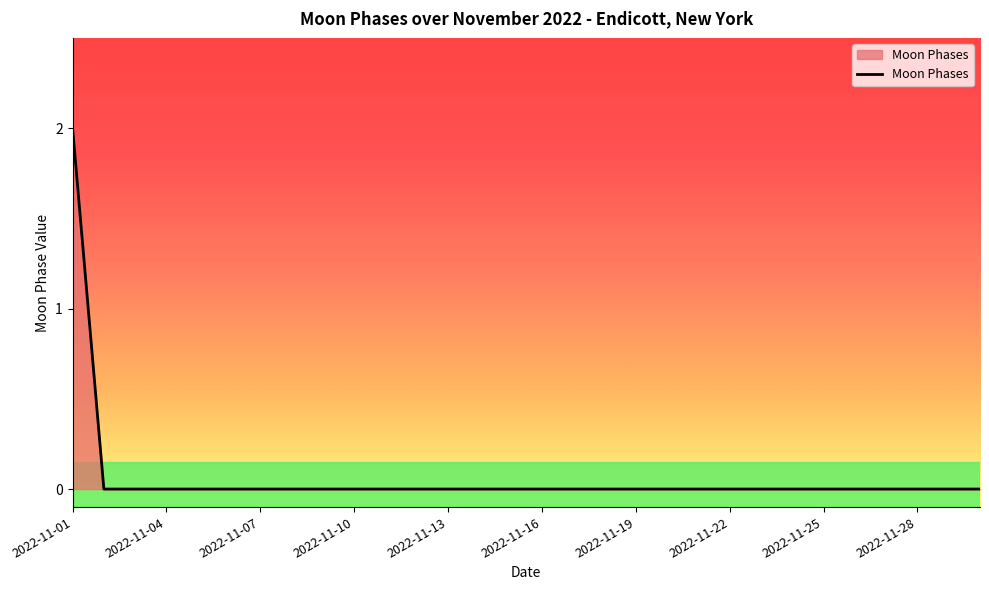

How many lines are shown in the chart?

1